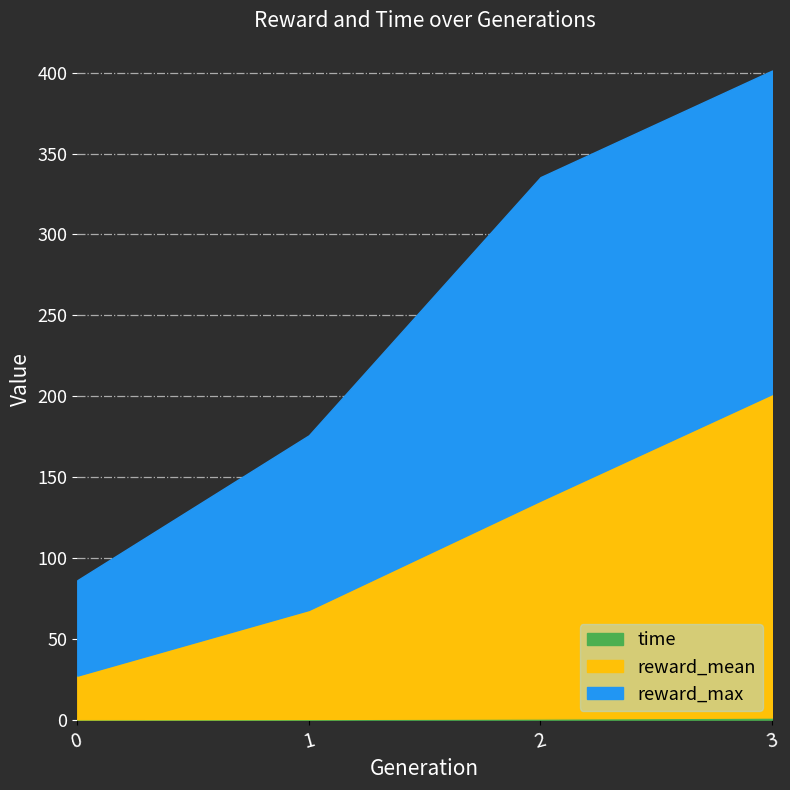

Is the value of reward_mean at 1 greater than the value of reward_max at 1?

No